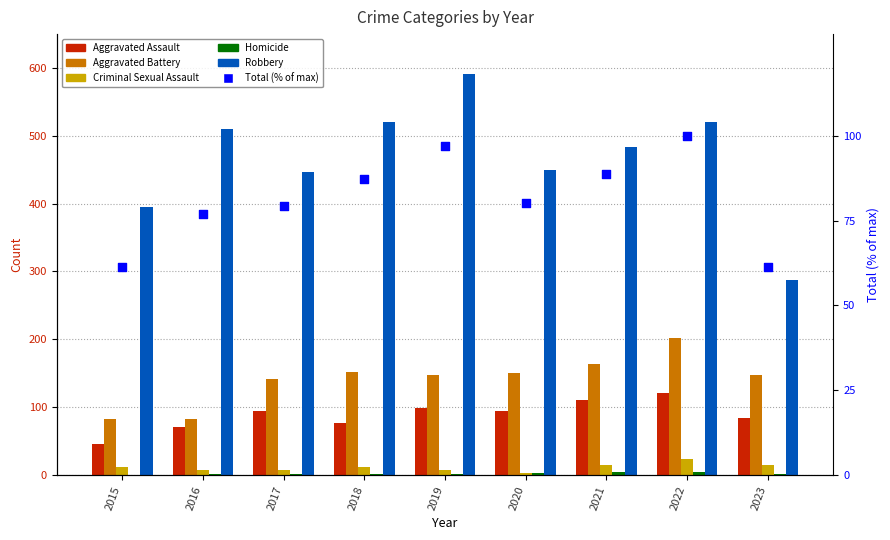

Which series contains the lowest Y value?

Homicide